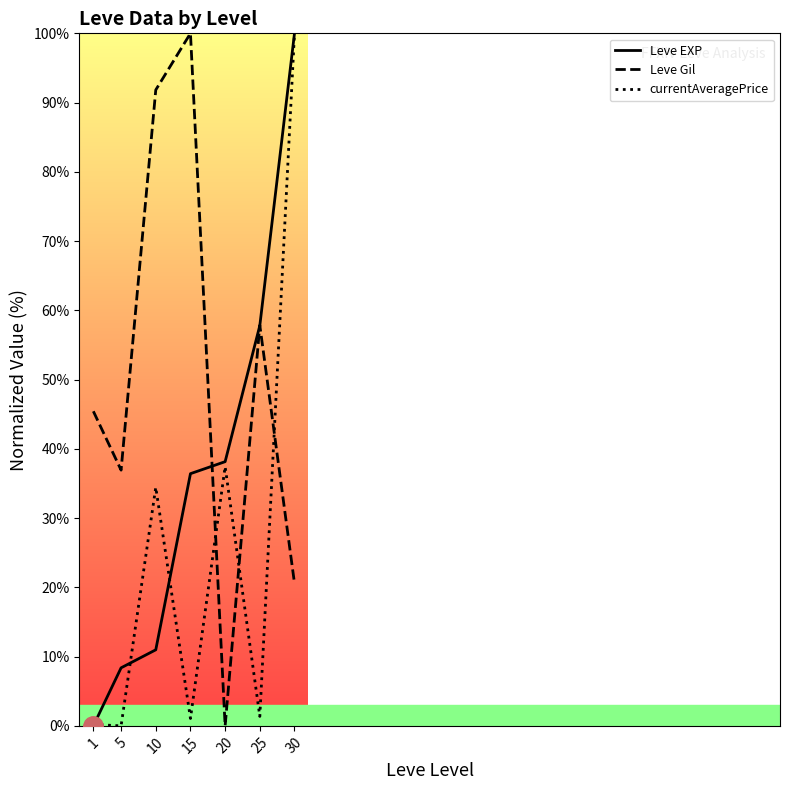

Reading left to right, what are all the values shown in this chart?

Leve EXP: 0.0	8.4	11.0	36.4	38.2	57.8	100.0
Leve Gil: 45.4	36.9	91.8	100.0	0.0	57.8	20.6
currentAveragePrice: 0.2	0.0	34.4	1.1	37.4	1.4	100.0